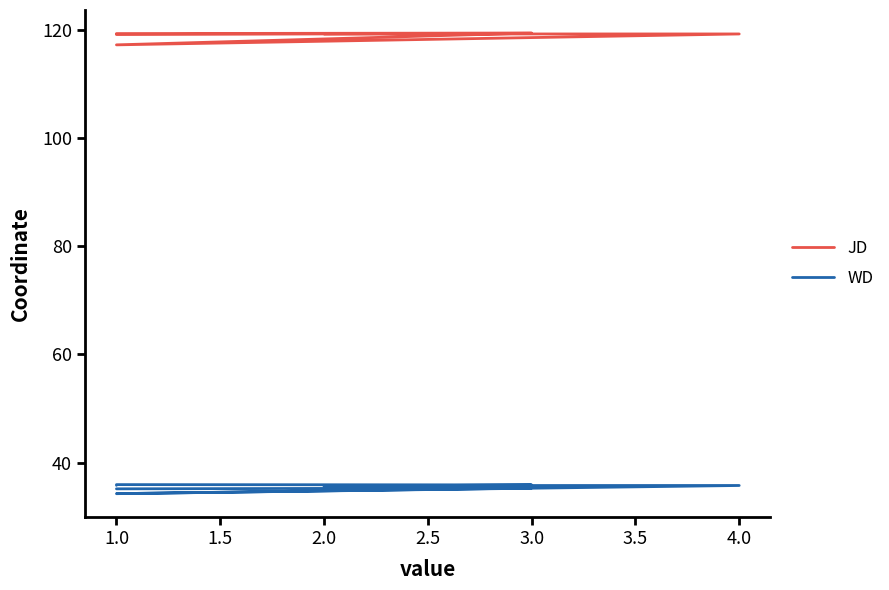

What are all the series names shown in the legend?

JD, WD